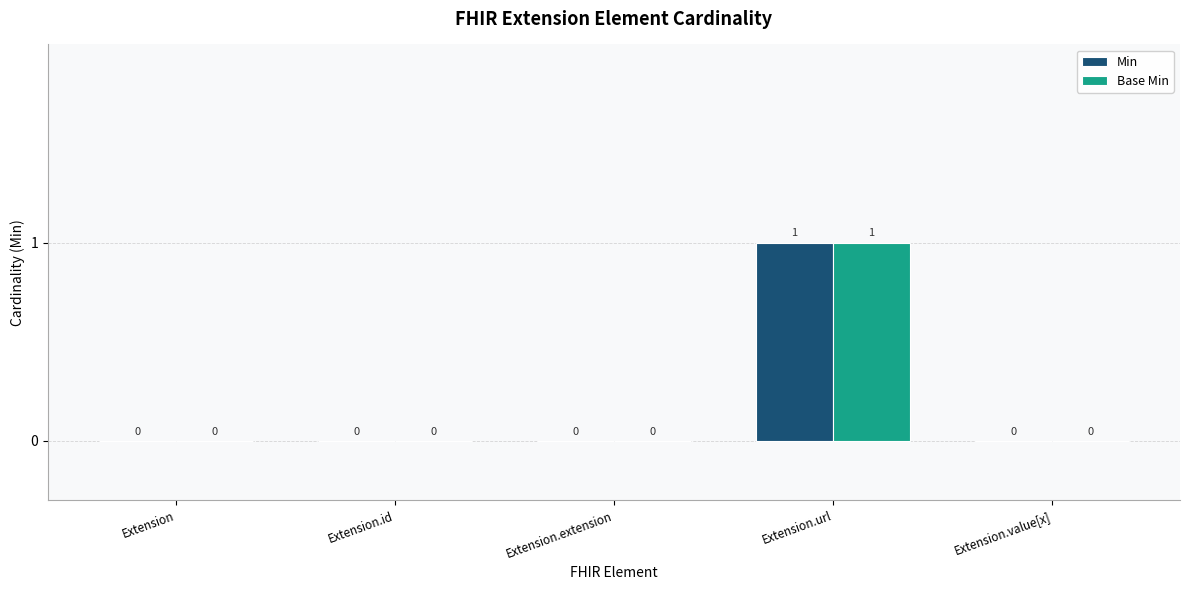

The Base Min series shows 0 at Extension.value[x]. True or false?

True